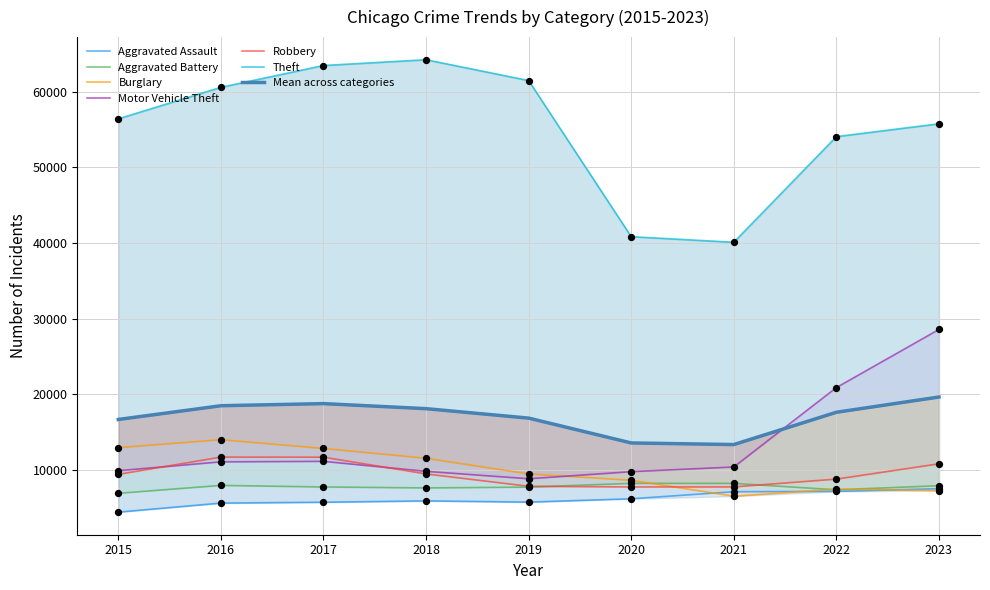

What is the total value across all series at 2022?

105711